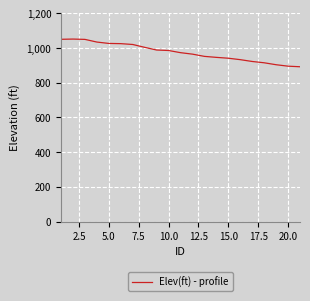

What is the smallest value displayed?

892.5